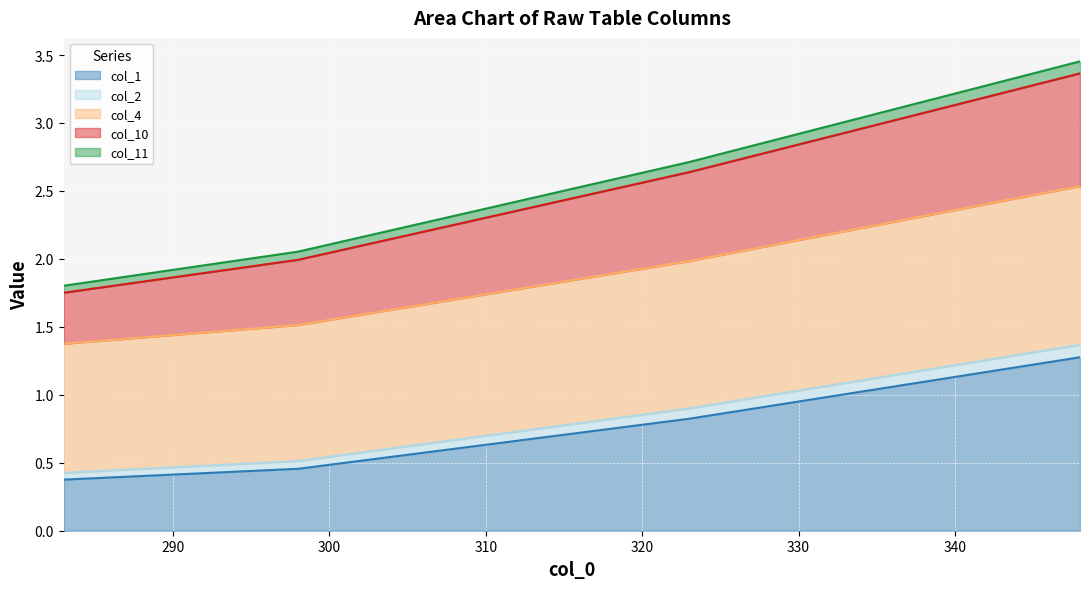

What is the minimum value for col_1?

0.4